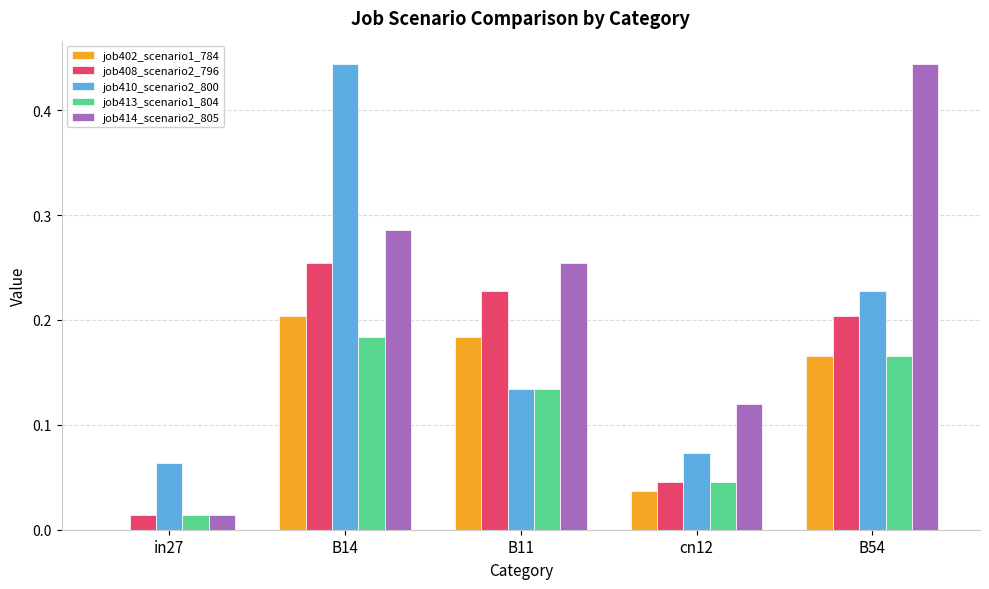

What is the sum of all job408_scenario2_796 values?

0.7